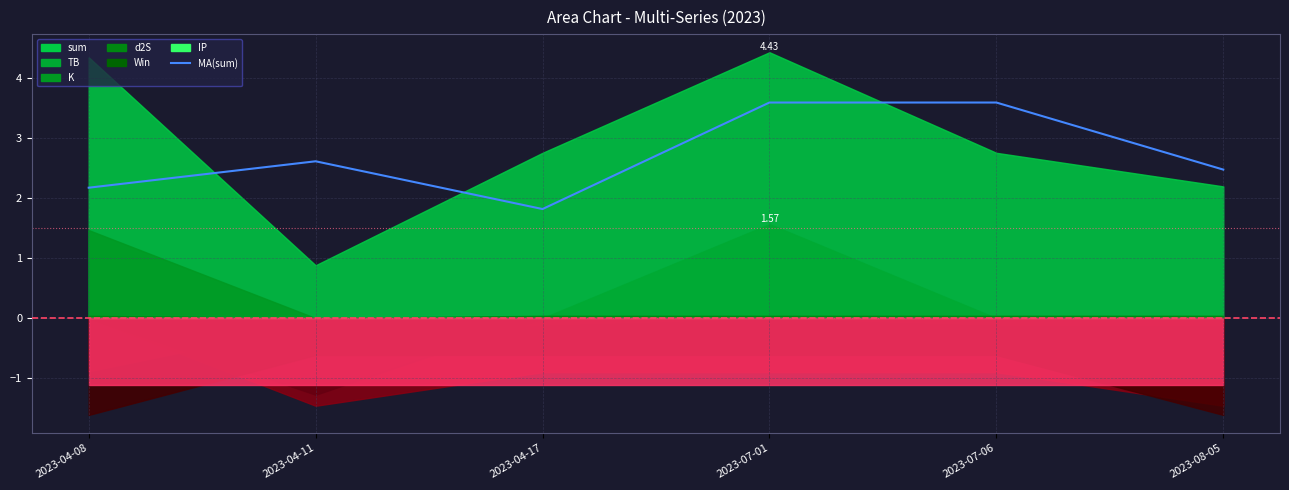

Is it true that the value at 2023-04-17 is 1.8?

True